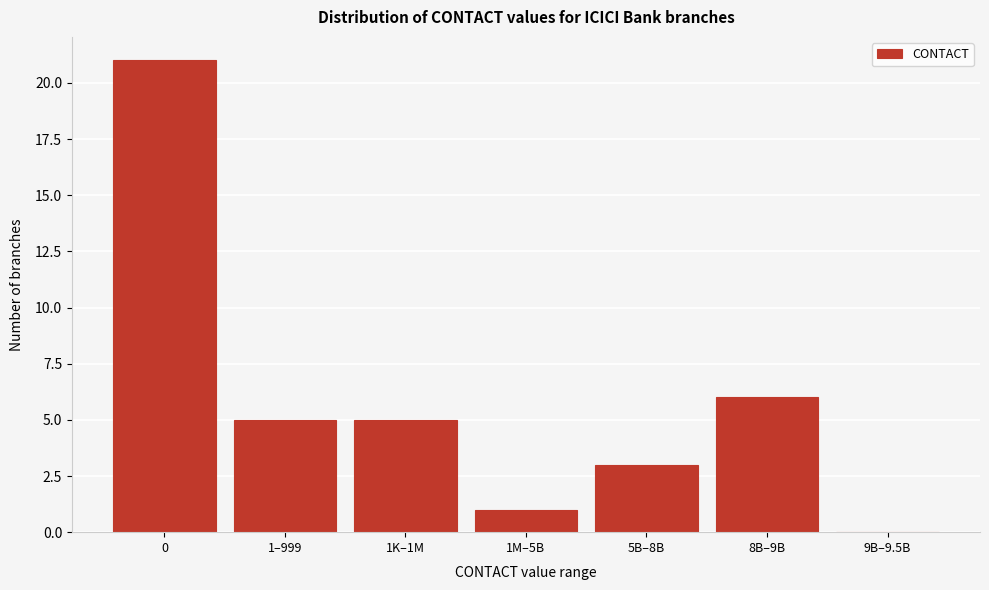

Reading left to right, what are all the values shown in this chart?

0=21	1–999=5	1K–1M=5	1M–5B=1	5B–8B=3	8B–9B=6	9B–9.5B=0